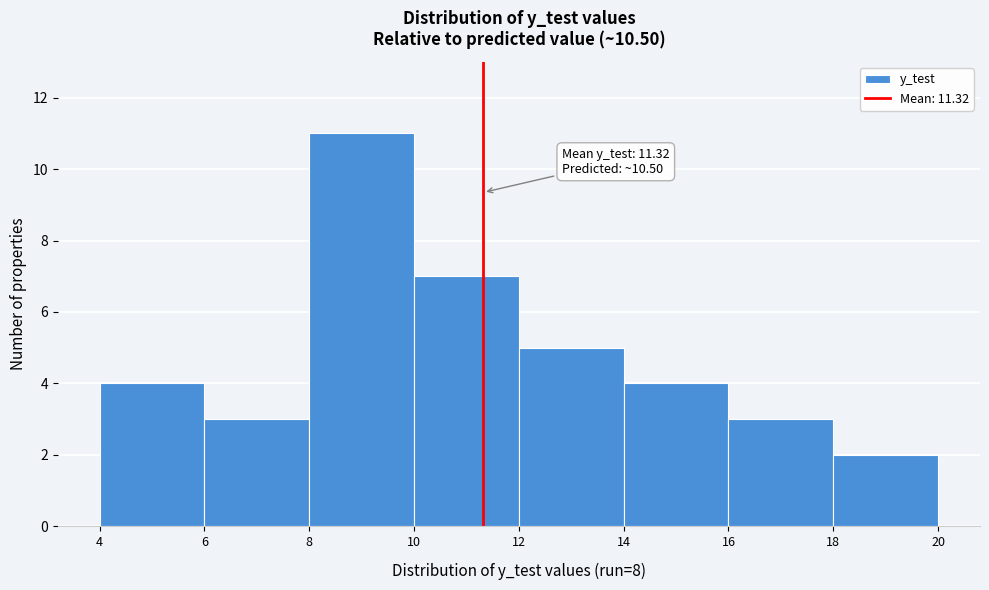

Over which range of the x-axis is the bar tallest?

8 to 10